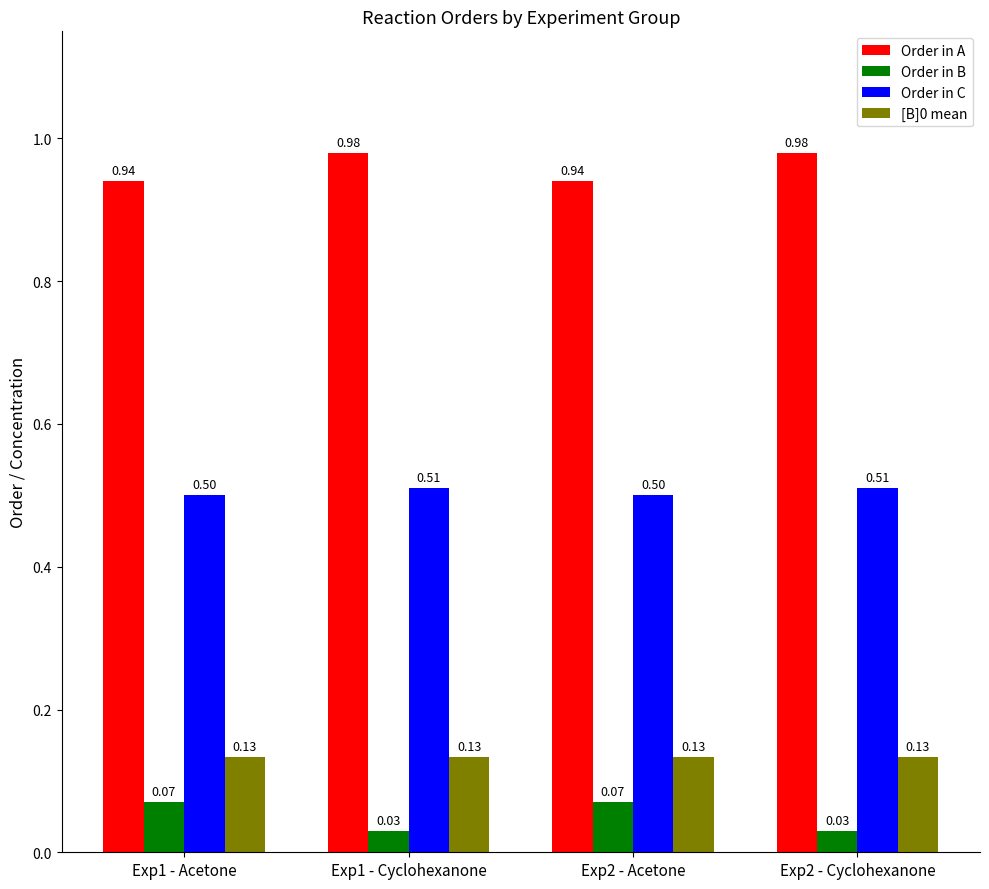

Does the chart contain any negative values?

No